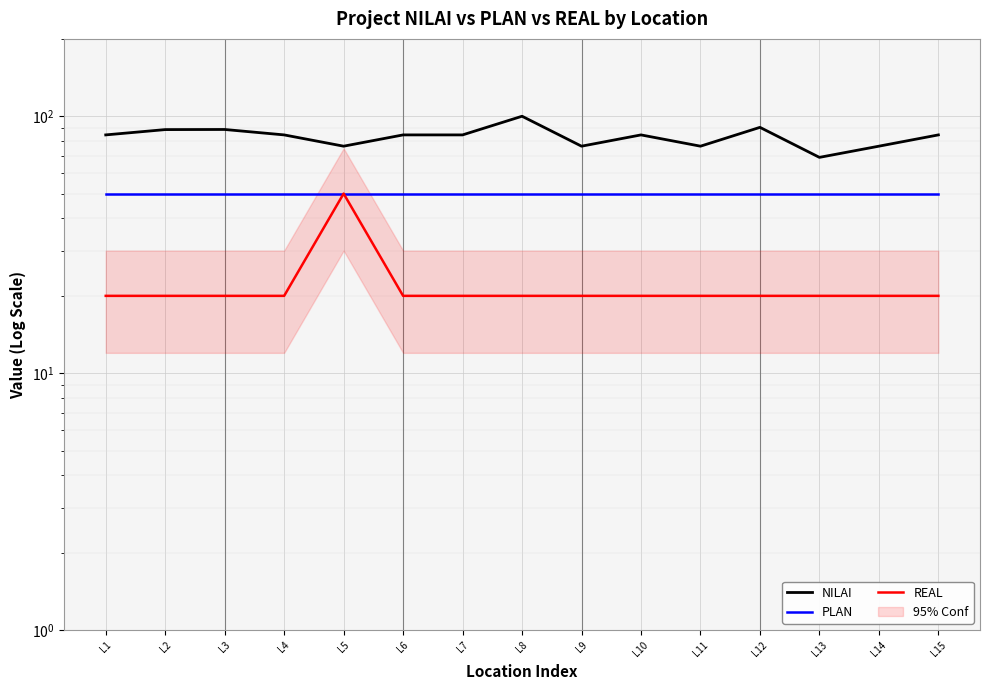

Reading right to left, transcribe all the data shown in this chart.

NILAI: 84.6	76.5	69.2	90.5	76.5	84.6	76.5	100.0	84.6	84.6	76.5	84.6	88.8	88.7	84.6
PLAN: 50.0	50.0	50.0	50.0	50.0	50.0	50.0	50.0	50.0	50.0	50.0	50.0	50.0	50.0	50.0
REAL: 20.0	20.0	20.0	20.0	20.0	20.0	20.0	20.0	20.0	20.0	50.0	20.0	20.0	20.0	20.0